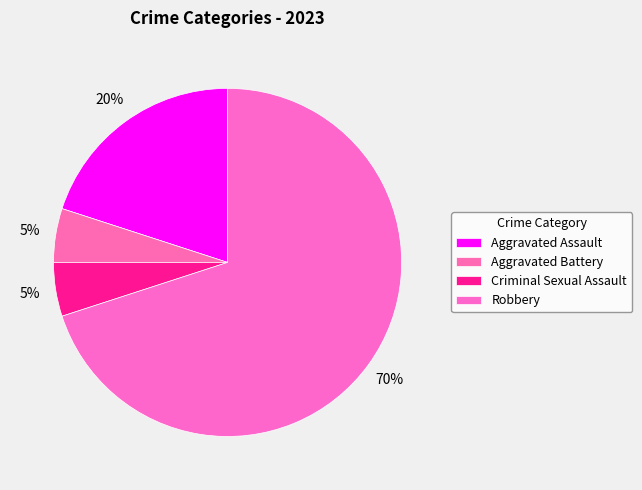

Combined, do Robbery and Aggravated Assault account for over 50%?

Yes